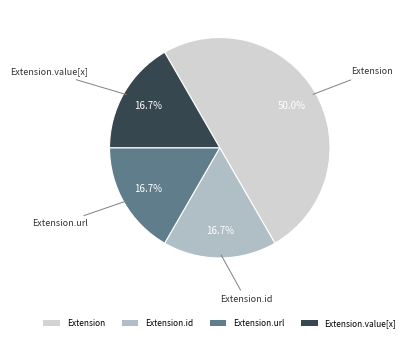

Which category has the biggest portion of the pie?

Extension